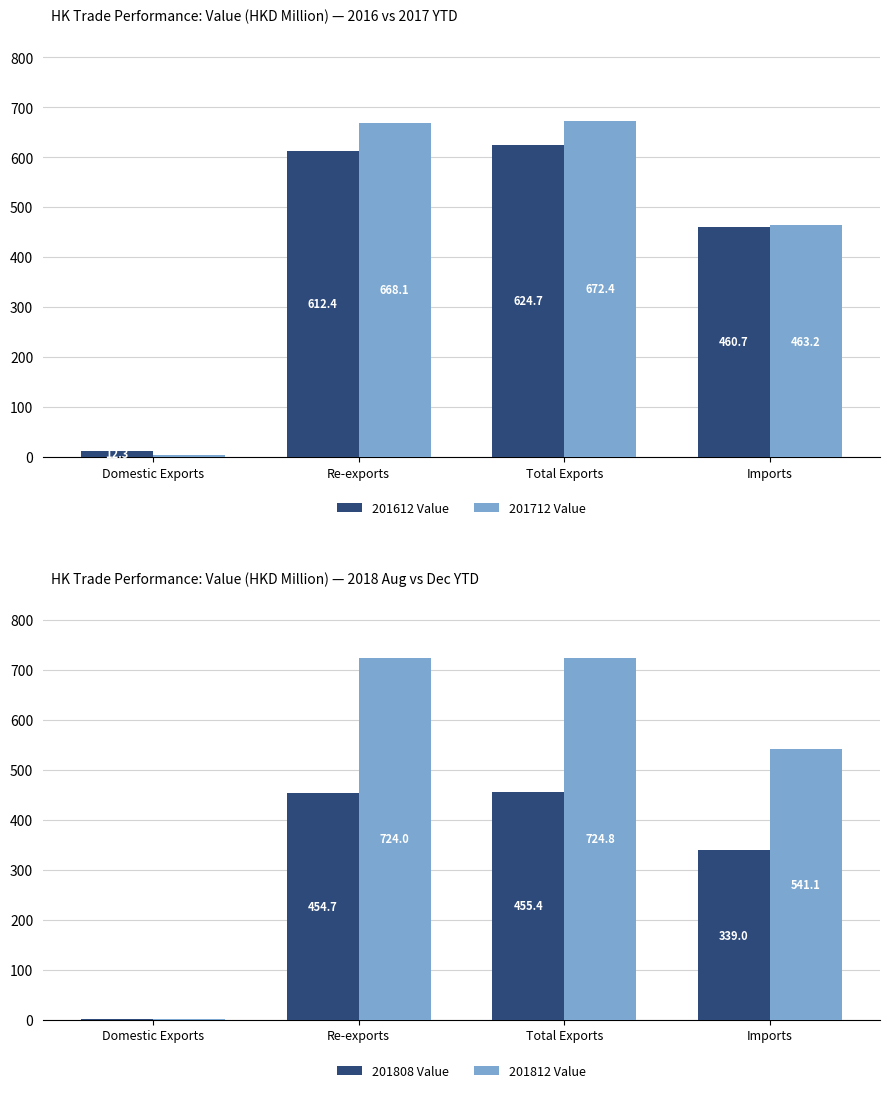

What is the label of the 1st bar from the left?

Domestic Exports